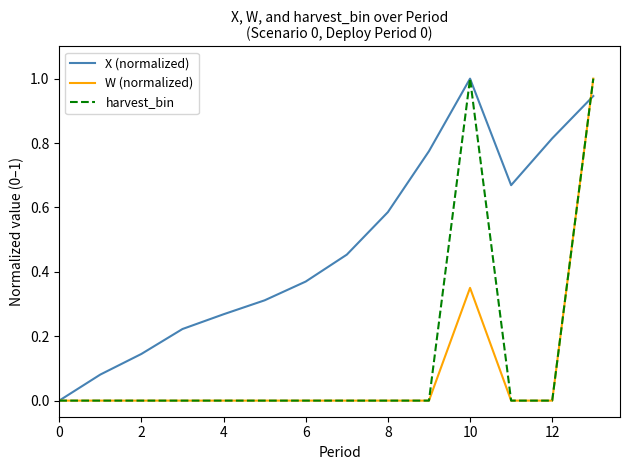

Which series has the largest total across all categories?

X (normalized)